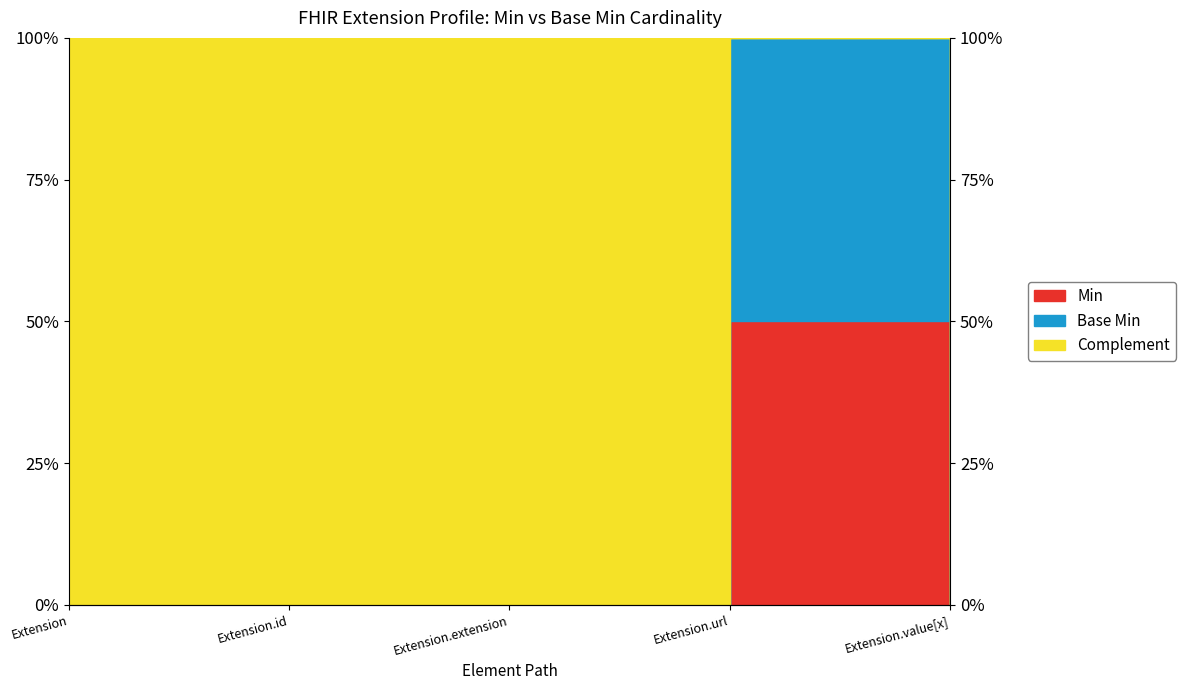

What is the label of the 1st point from the right?

Extension.value[x]